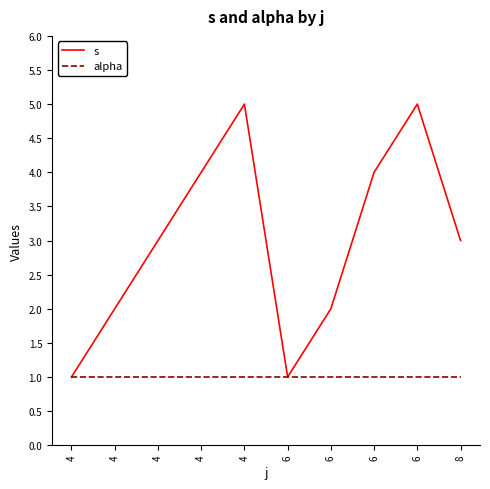

What are all the series names shown in the legend?

s, alpha